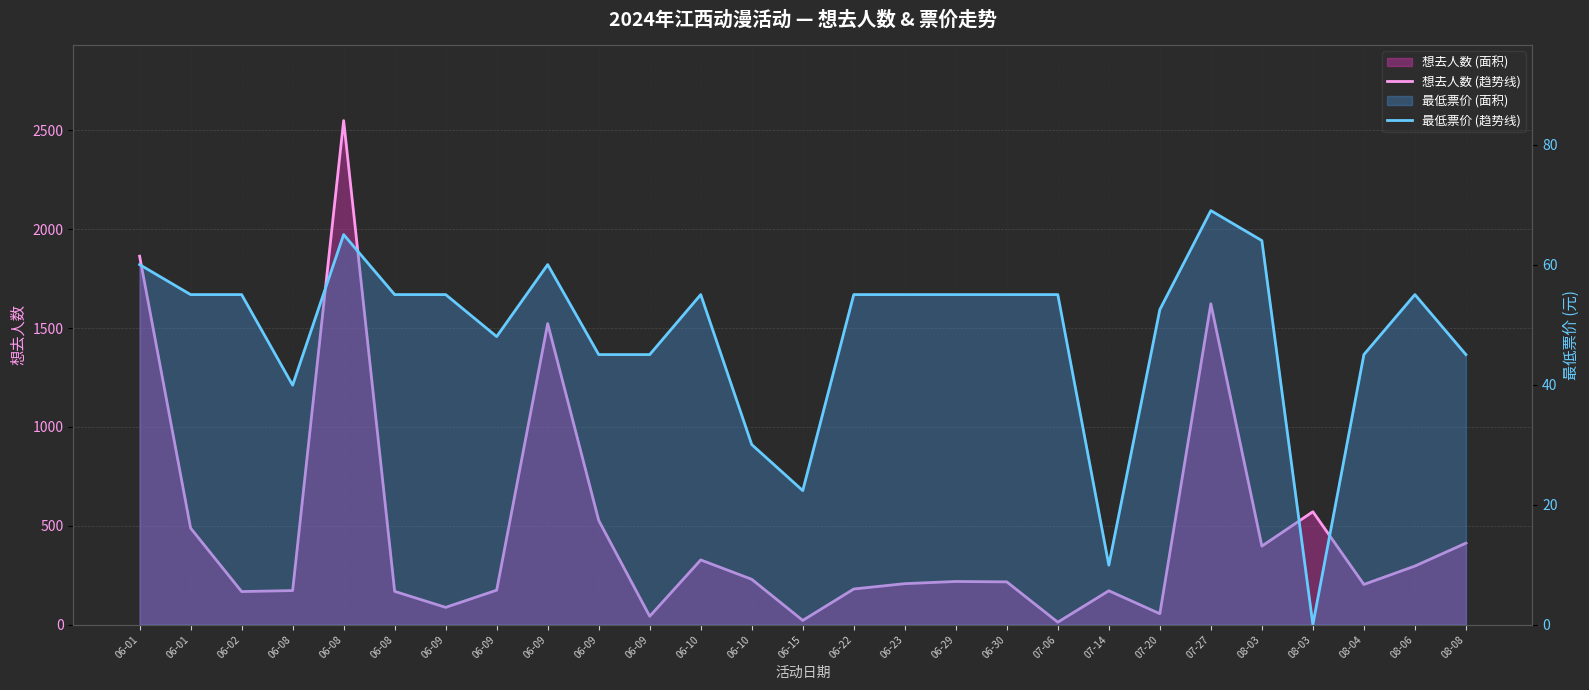

Where does the 想去人数 (趋势线) series first go above 216?

06-01